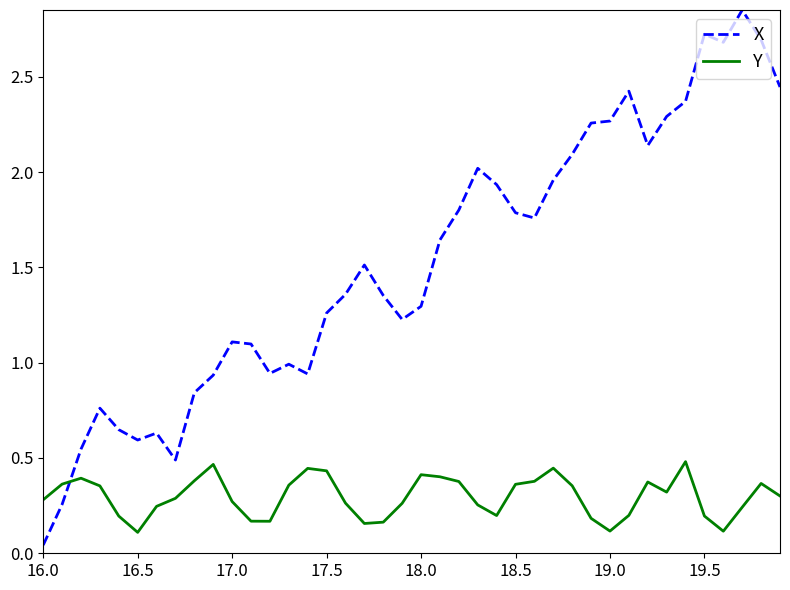

What is the difference between the maximum and minimum values in the X series?

2.8